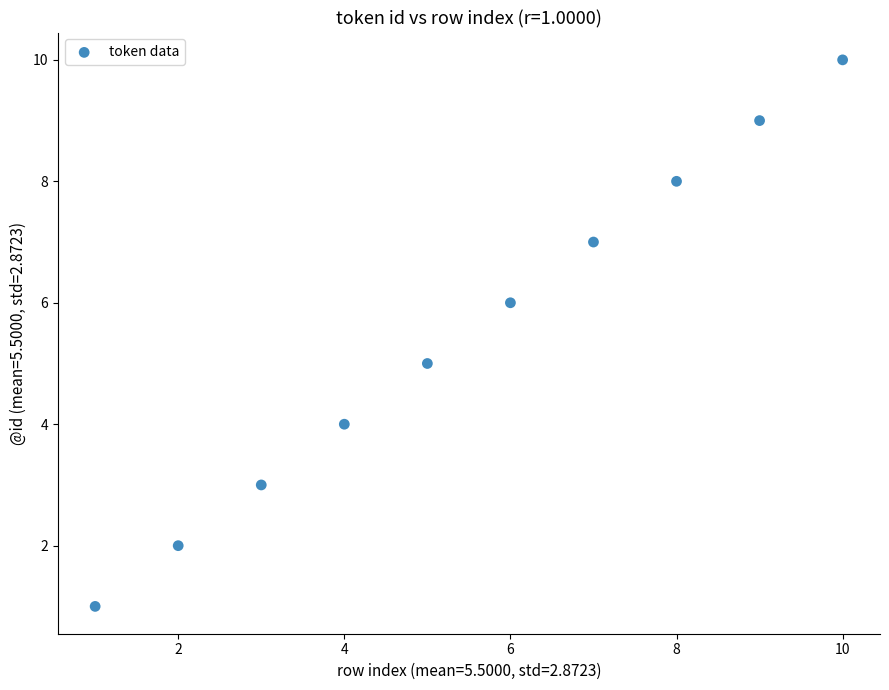

What is the average X value?

6